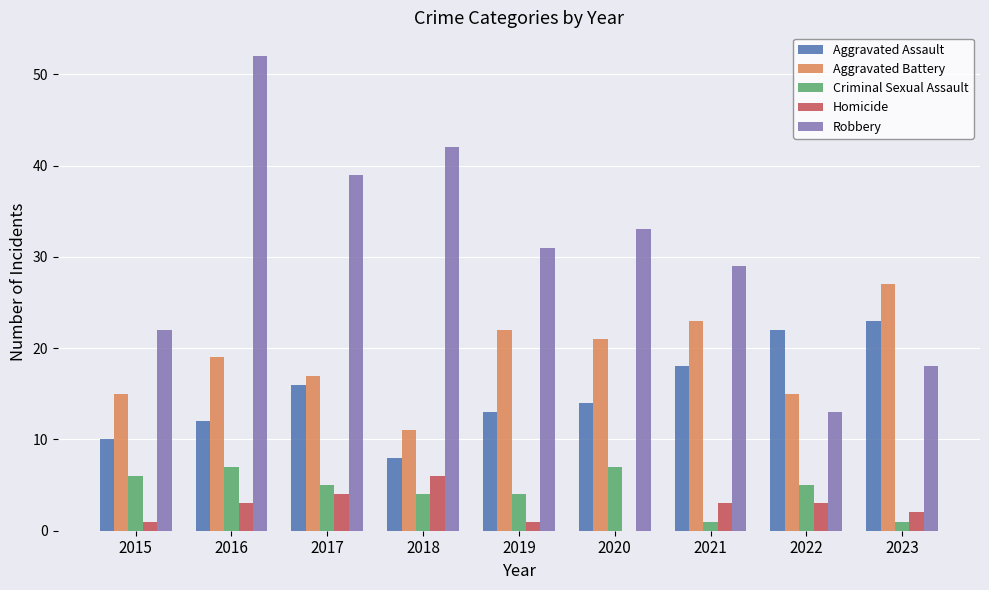

The Aggravated Battery series shows 18 at 2023. True or false?

False